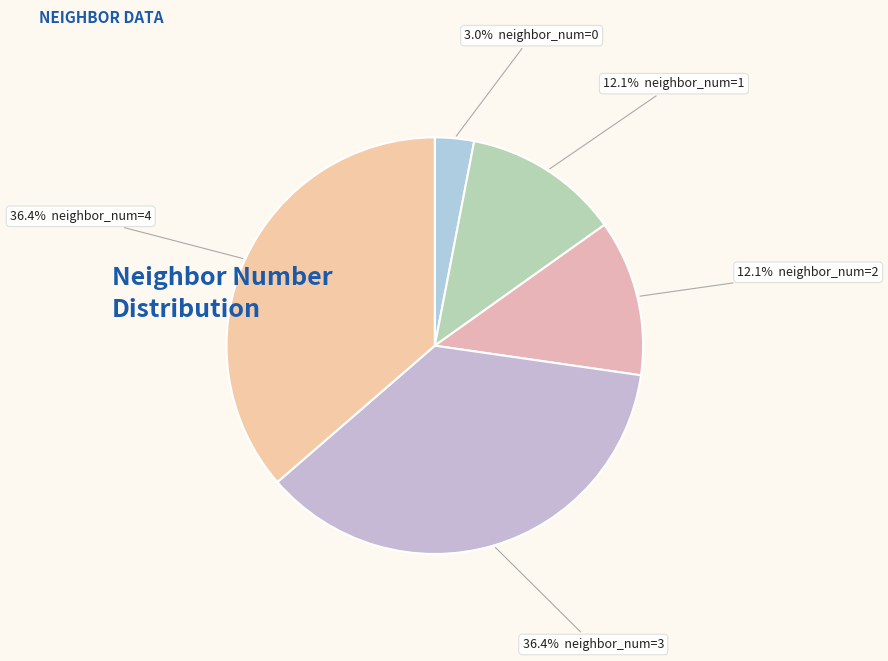

Count the number of slices in the pie.

5